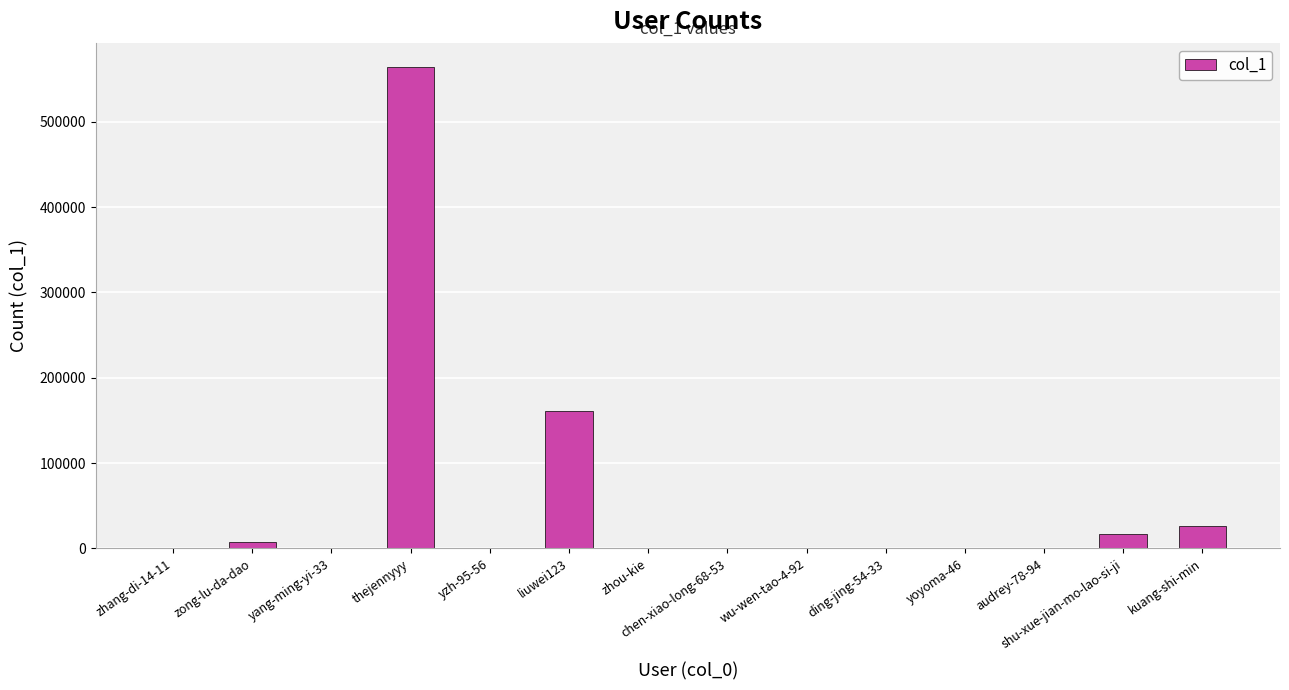

What is the sum of all values?

778500